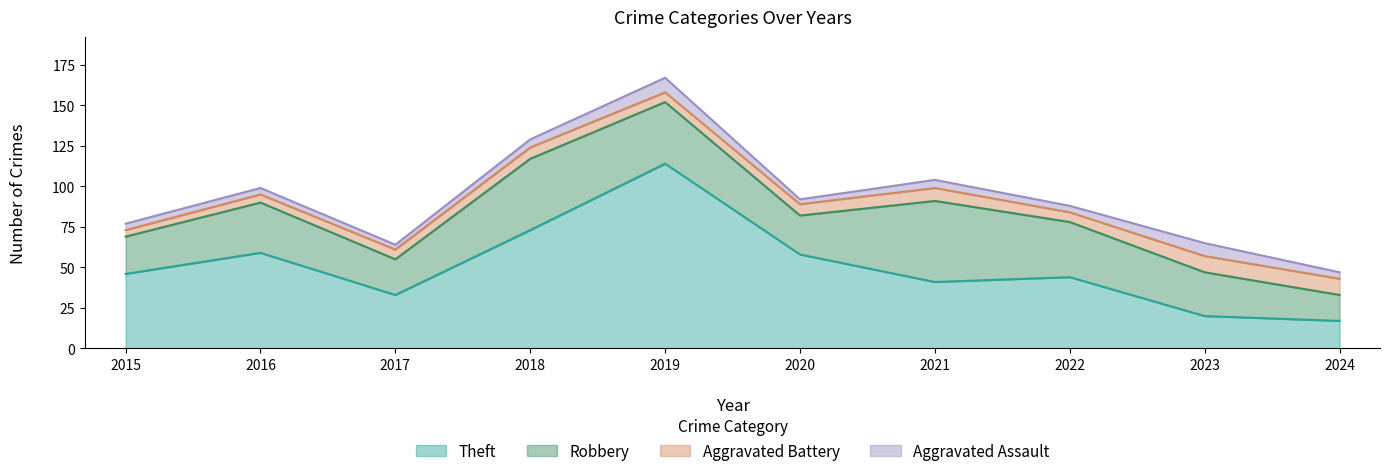

At which category does the chart reach its peak across all series?

2019